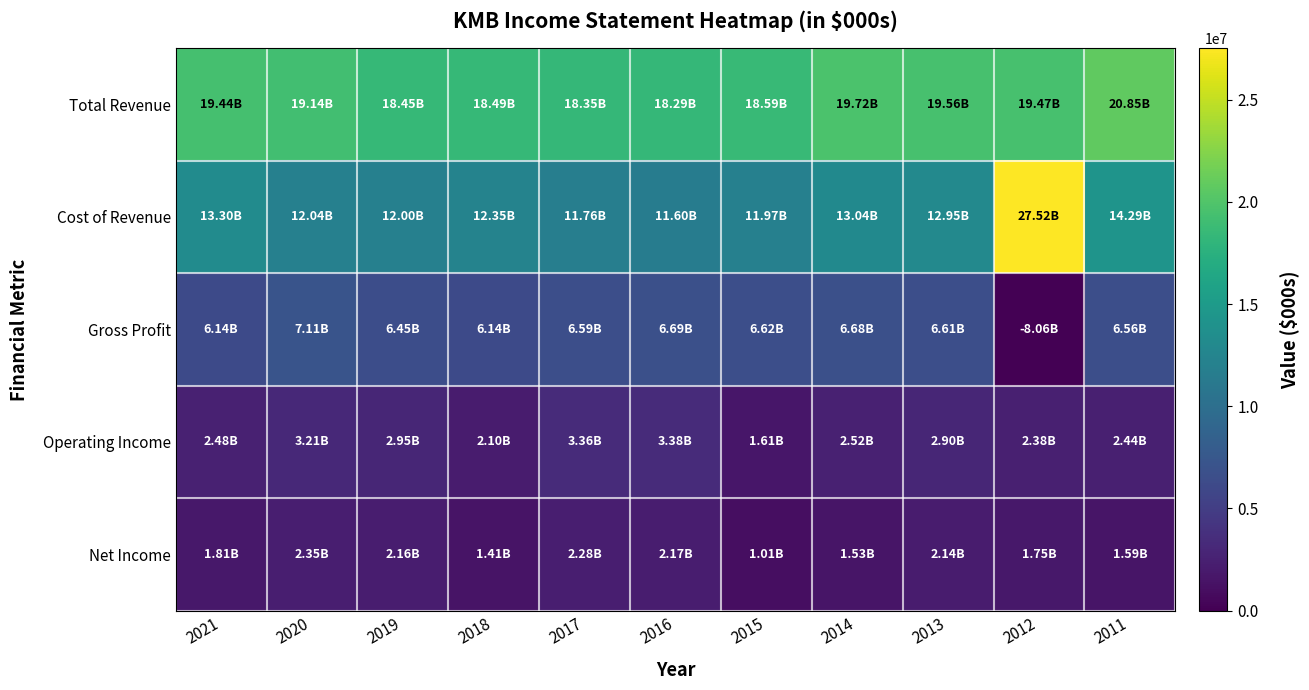

What is the greatest value displayed?

27524000